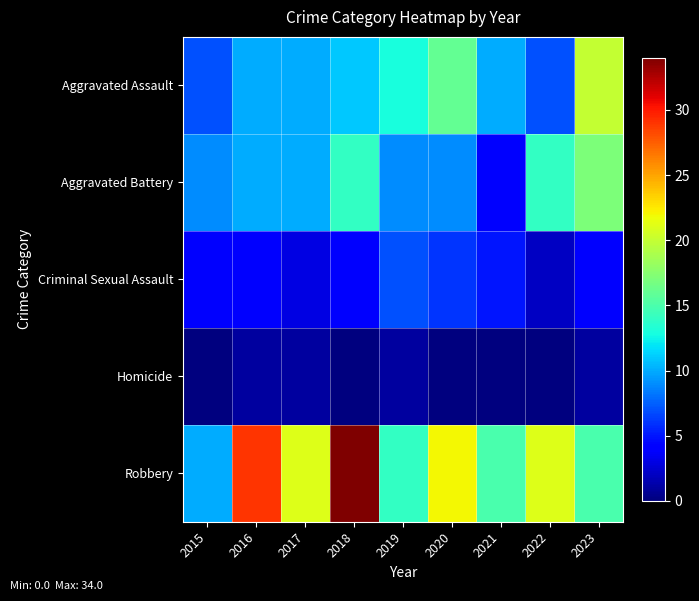

Which series has the largest range (max minus min)?

Robbery